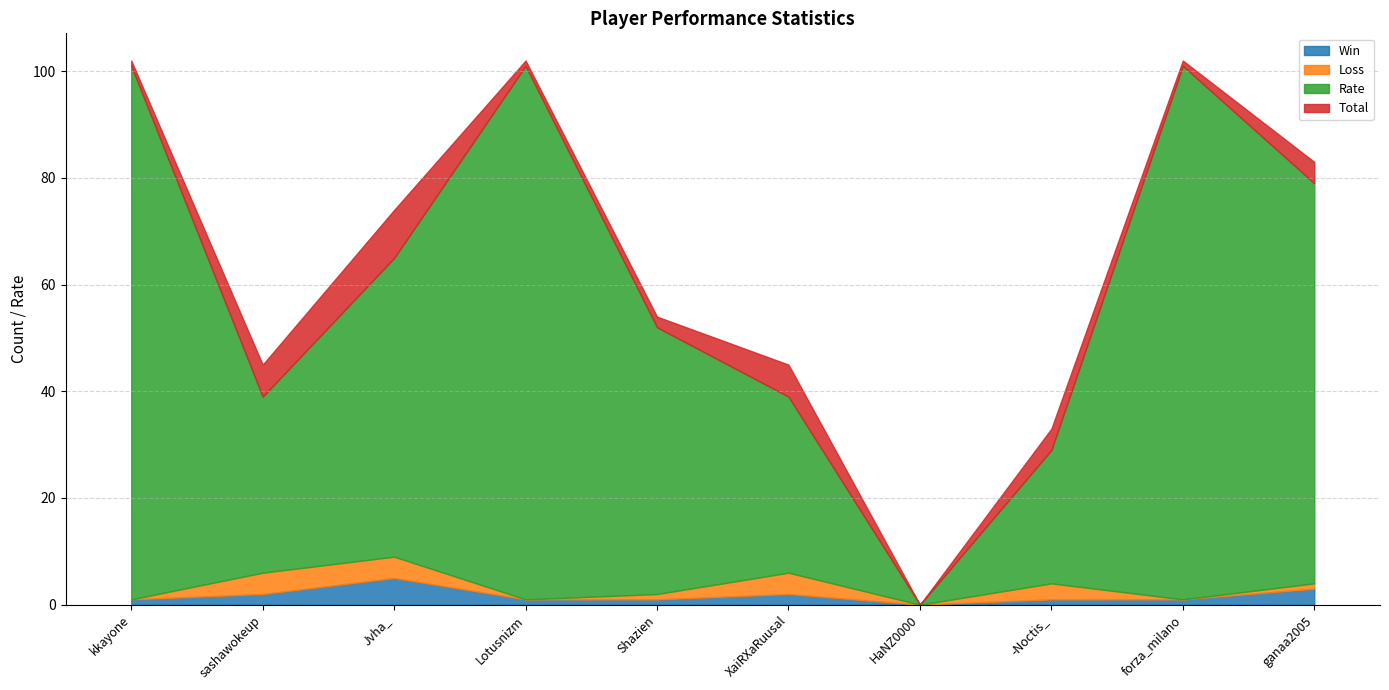

At how many categories does at least one series exceed 78?

3